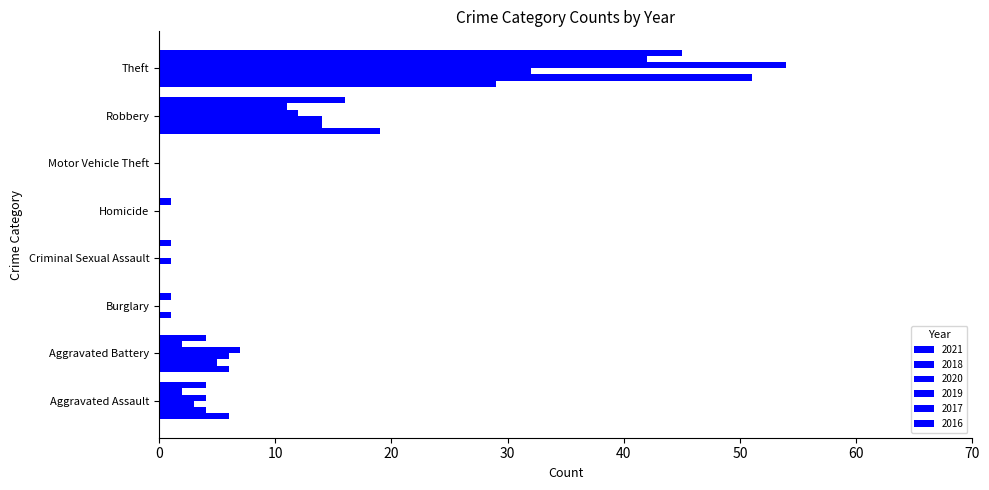

The value of 2020 at Theft is 8. True or false?

False